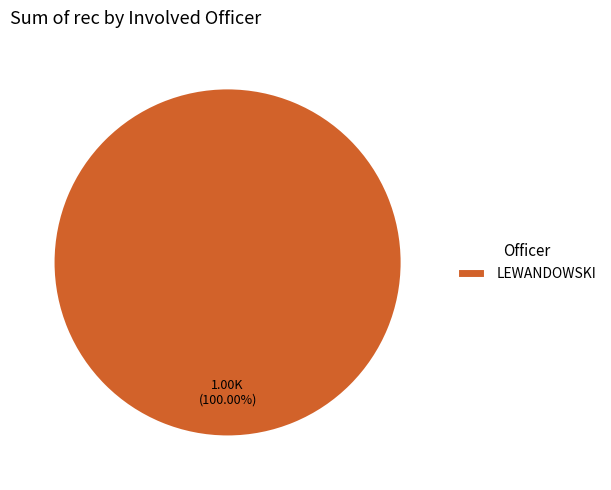

Rank the categories by value from highest to lowest.

LEWANDOWSKI